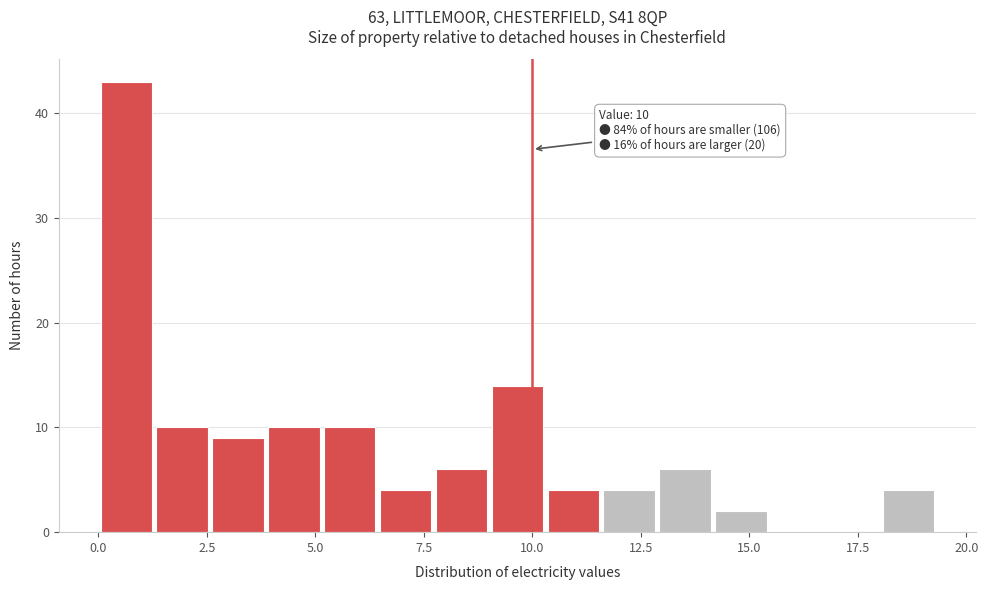

Read against the x-axis, roughly where is the centre of the tallest bar?

0.5